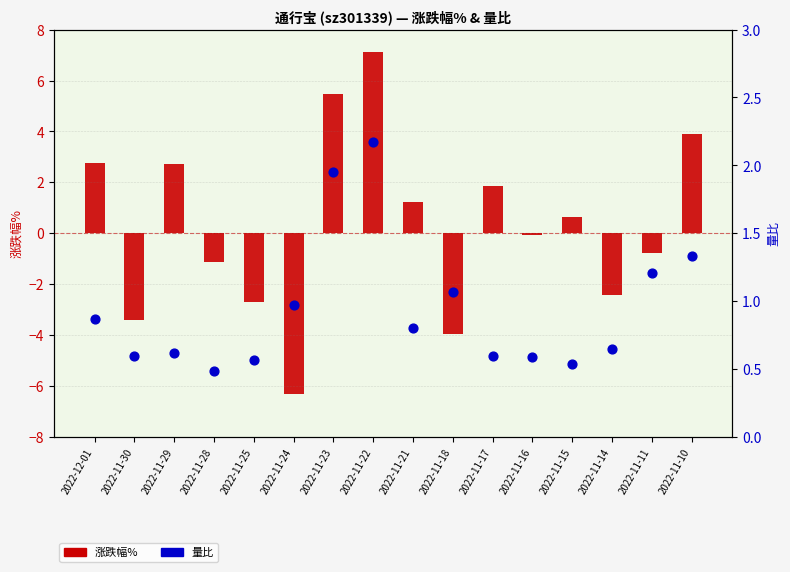

Is the value of 涨跌幅% at 2022-11-24 greater than the value of 量比 at 2022-11-16?

No